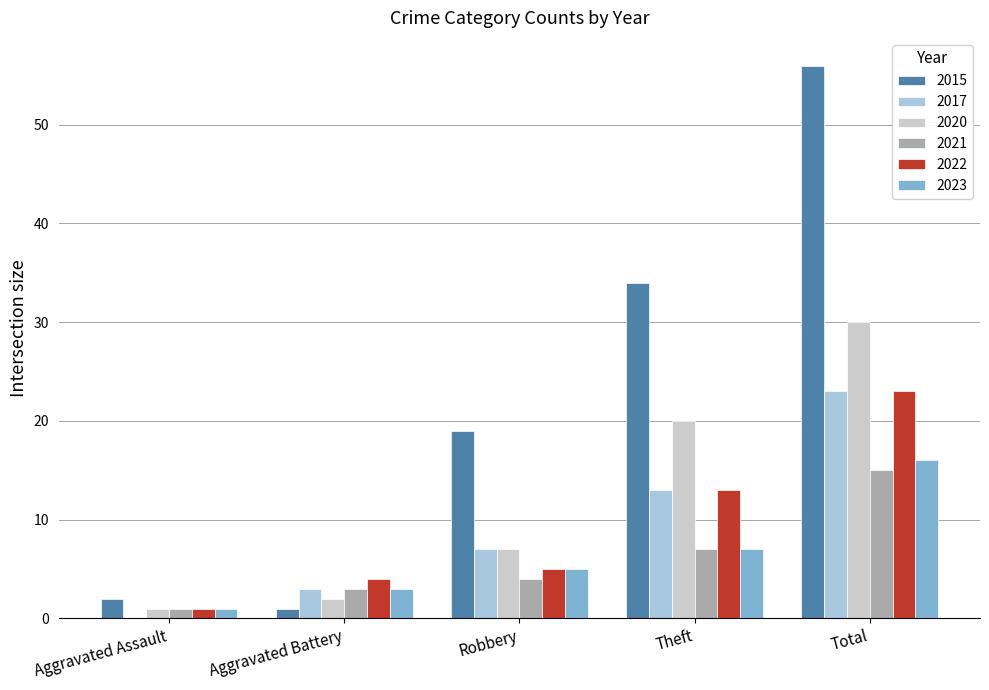

At which label is 2023 closest to 8?

Theft